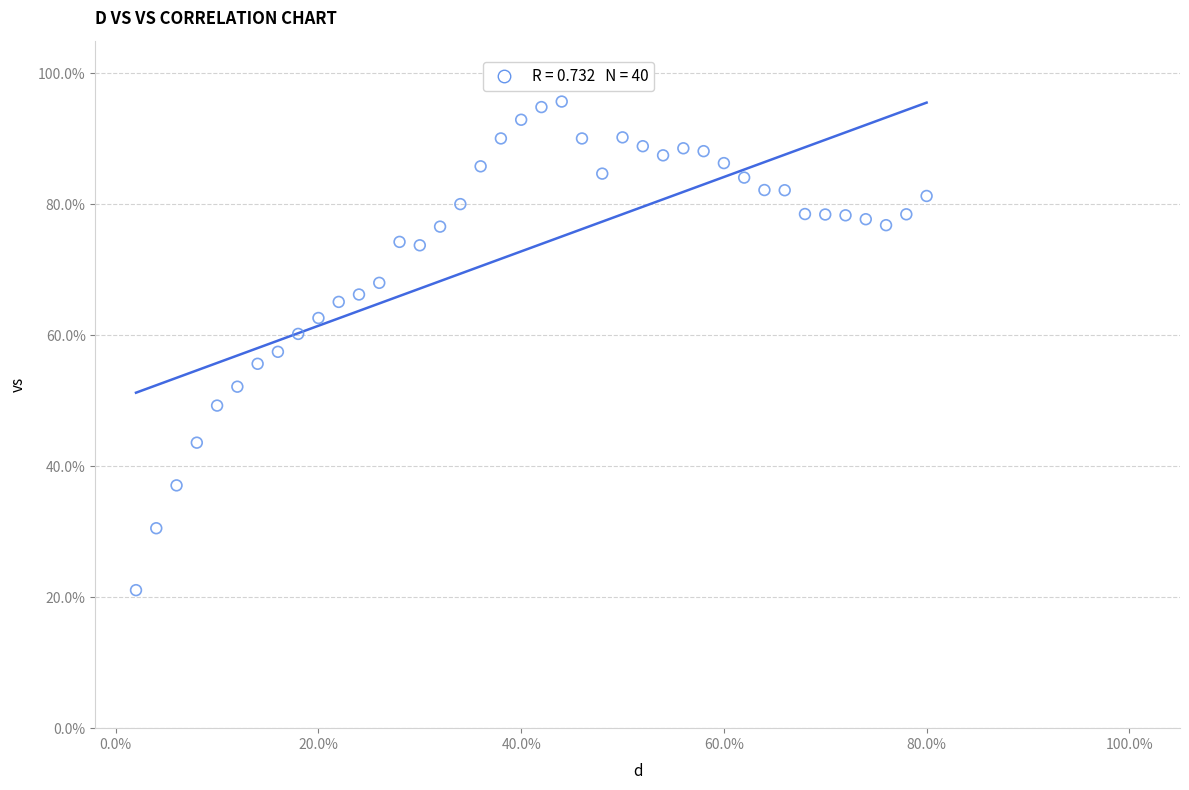

What is the range of Y values (max minus min)?

74.6